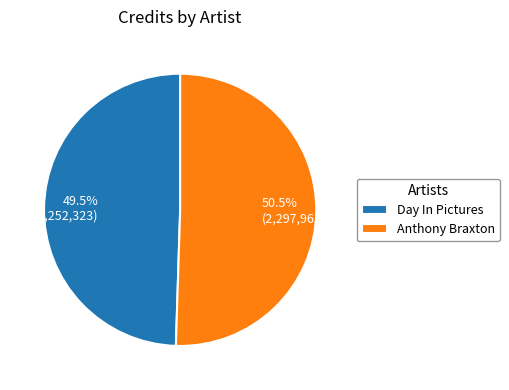

Which slice is the smallest?

Day In Pictures